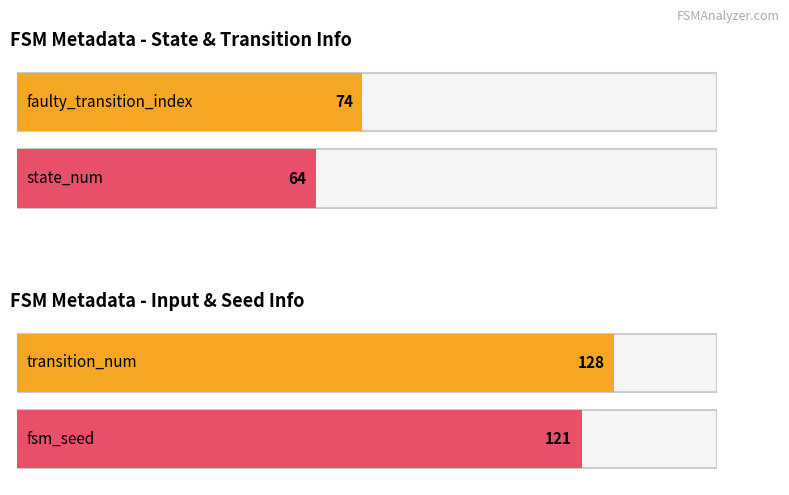

How many distinct data groups are displayed?

2